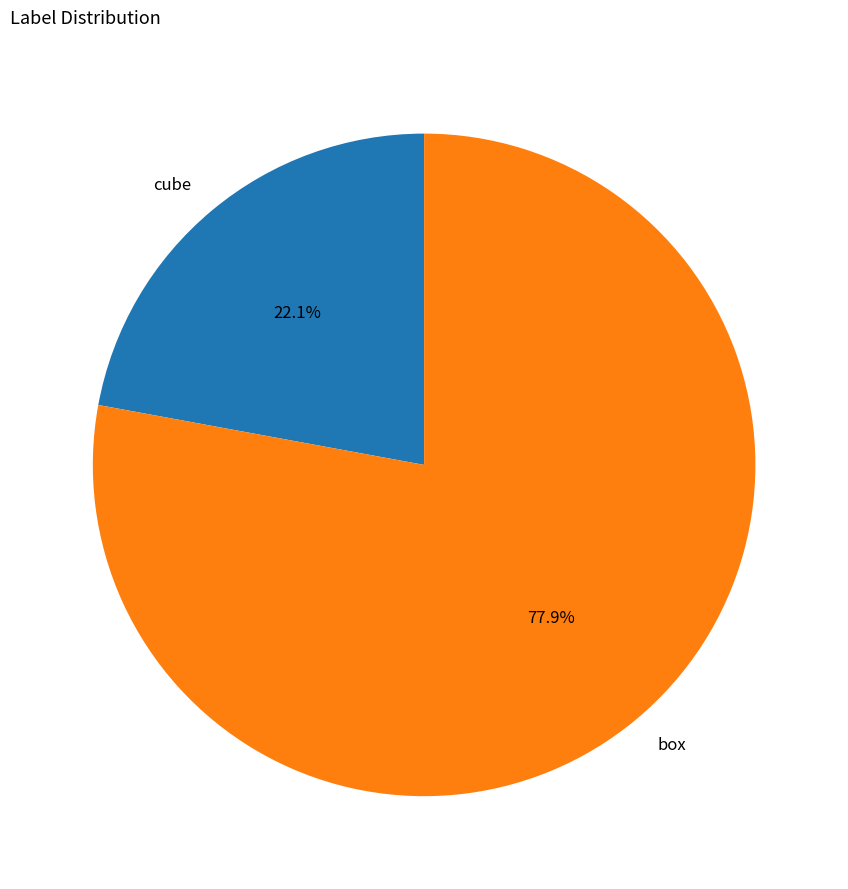

Is it true that box is 87% of the pie?

False